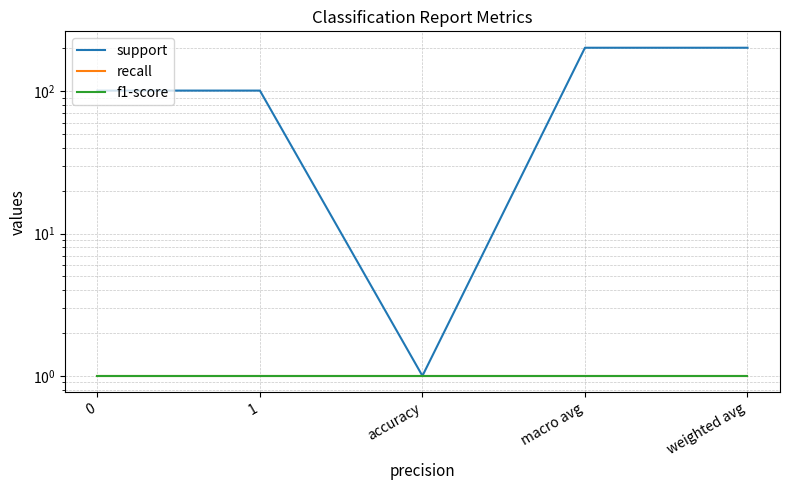

Reading left to right, list all the values displayed in this chart.

support: 0=101	1=101	accuracy=1	macro avg=202	weighted avg=202
recall: 0=1	1=1	accuracy=1	macro avg=1	weighted avg=1
f1-score: 0=1	1=1	accuracy=1	macro avg=1	weighted avg=1